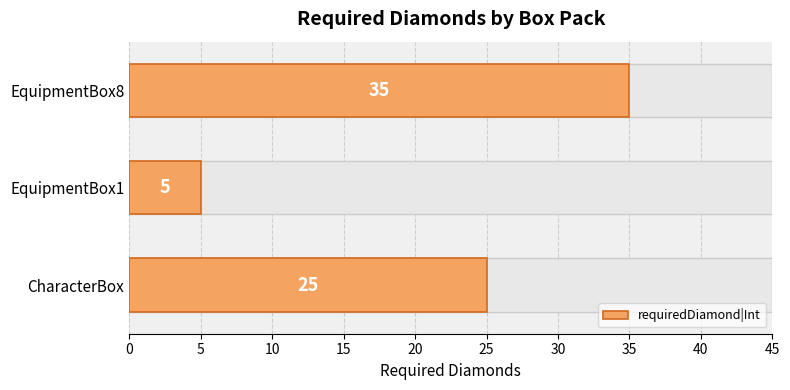

Read the value at CharacterBox, to the nearest 10.

20